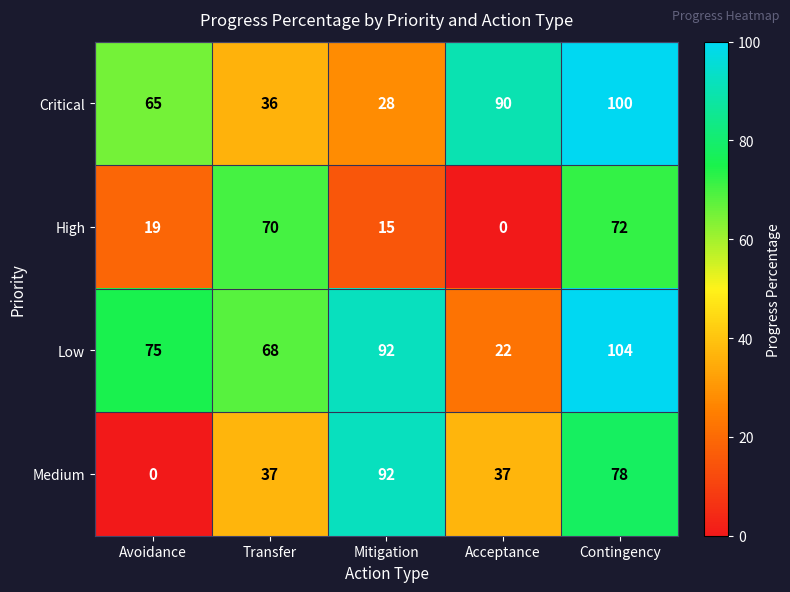

What is the difference between the maximum and minimum values in the High series?

72